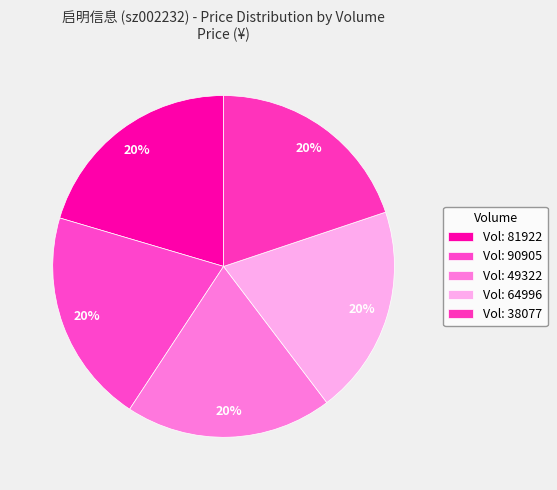

Count the number of slices in the pie.

5